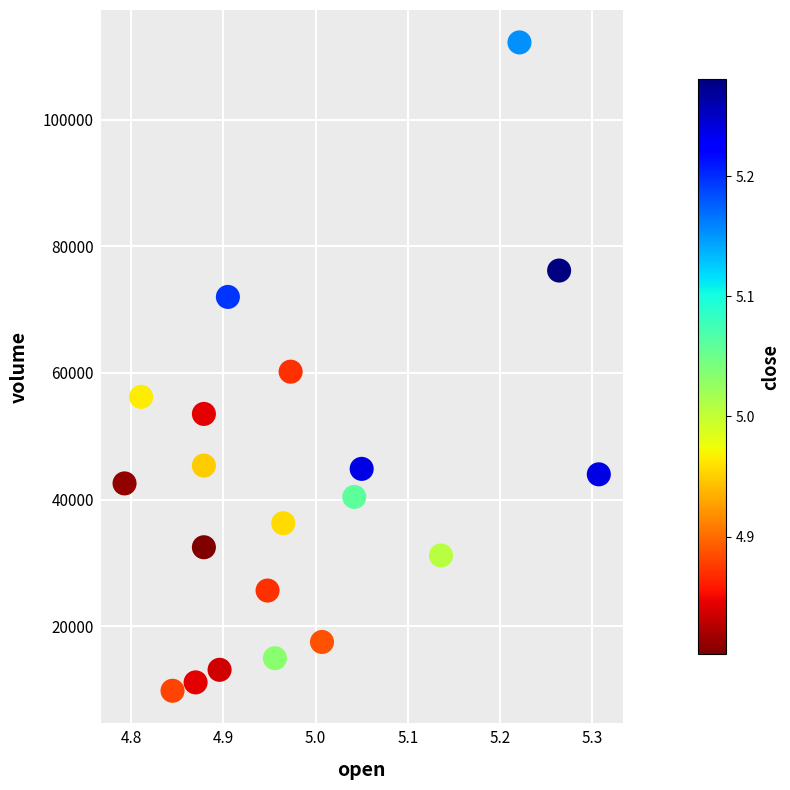

What is the range of Y values (max minus min)?

102461.8